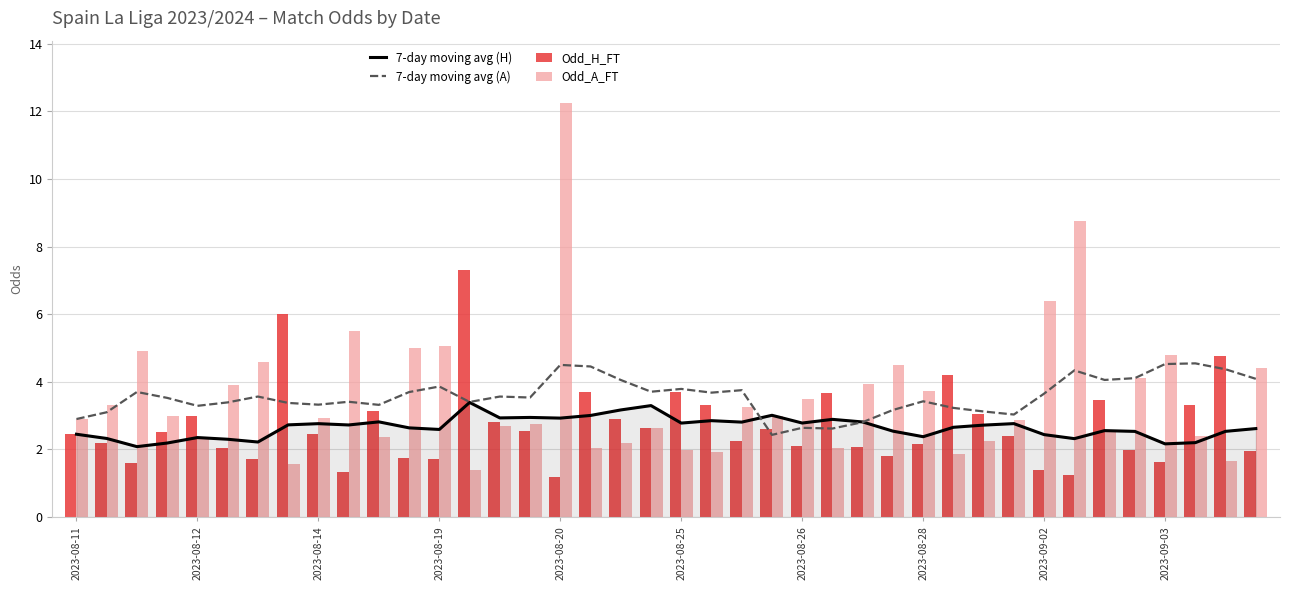

At which category is the sum across all series the highest?

2023-08-20